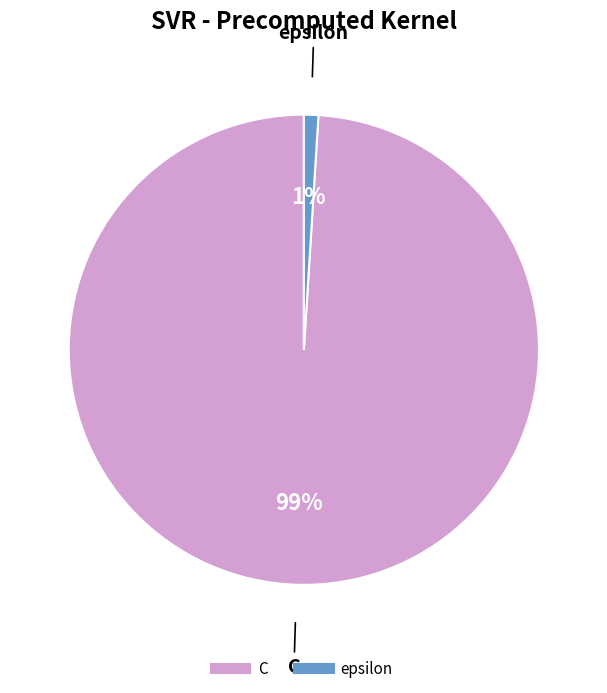

Is it true that epsilon is 8% of the pie?

False